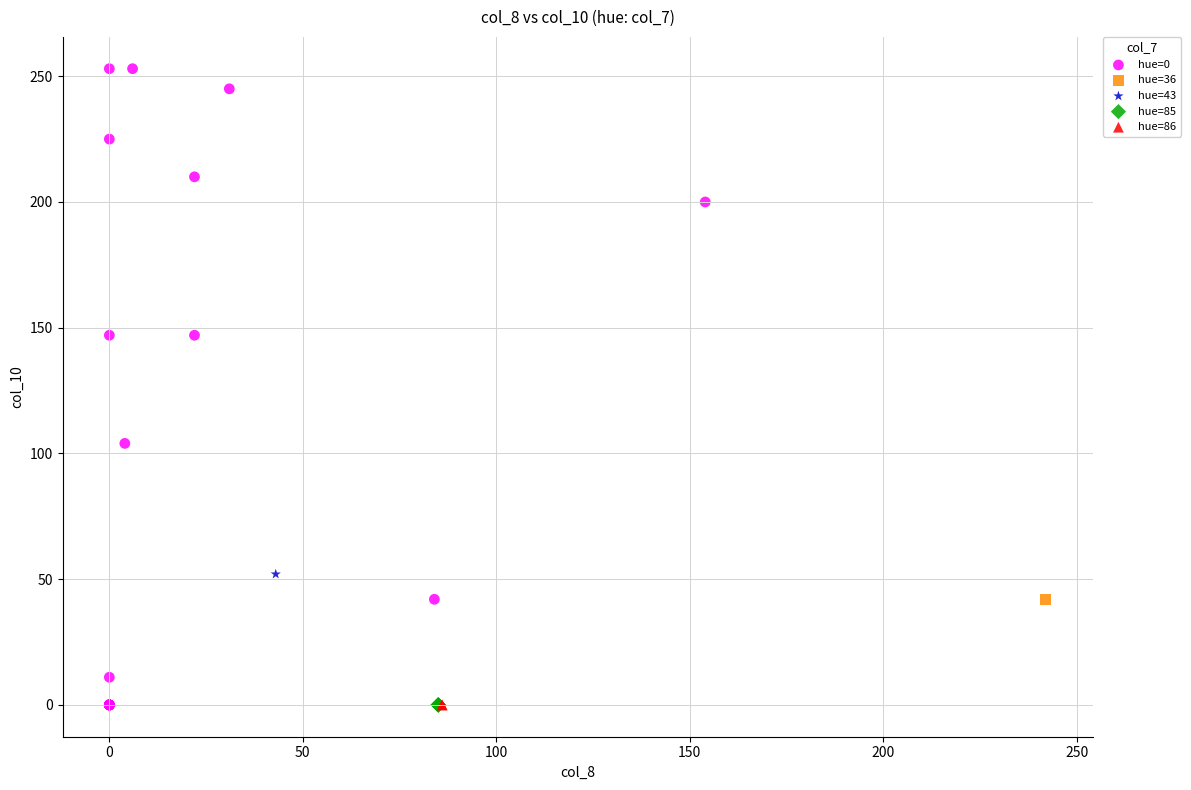

What are all the series names shown in the legend?

hue=0, hue=36, hue=43, hue=85, hue=86